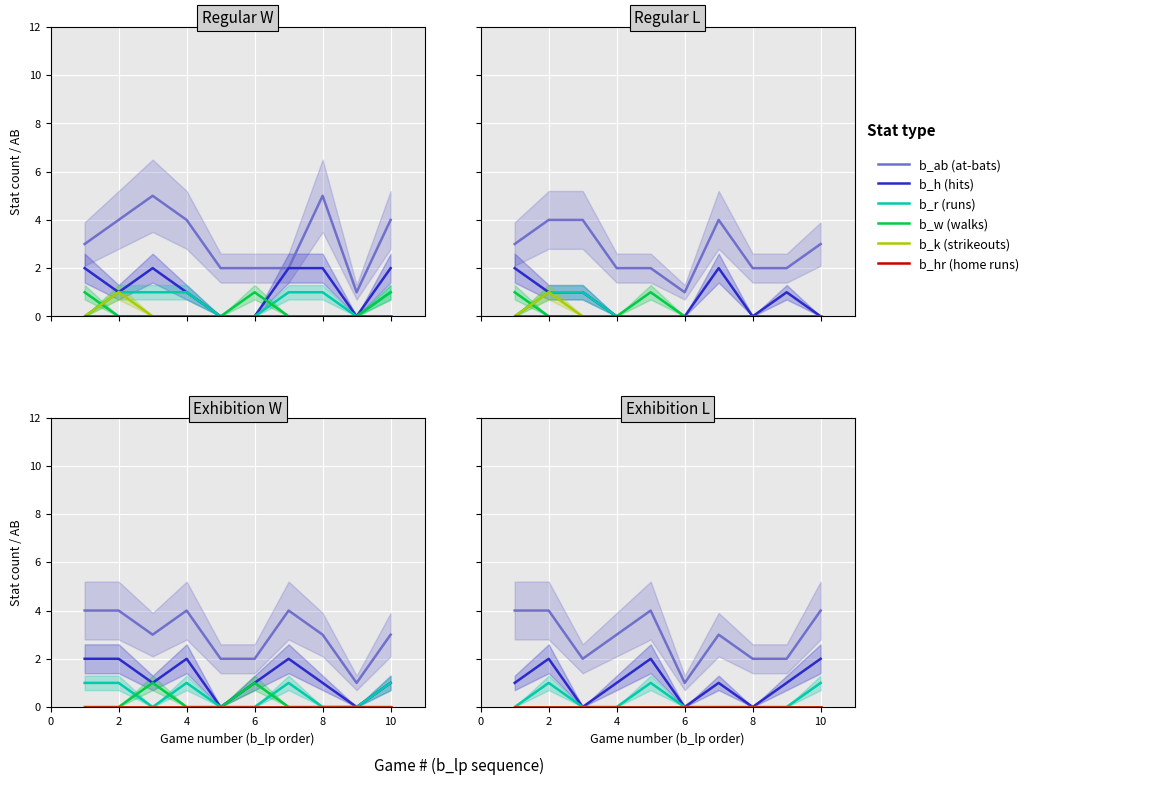

Rank the series by their maximum value, from highest to lowest.

b_ab (at-bats), b_h (hits), b_r (runs), b_w (walks), b_k (strikeouts), b_hr (home runs)